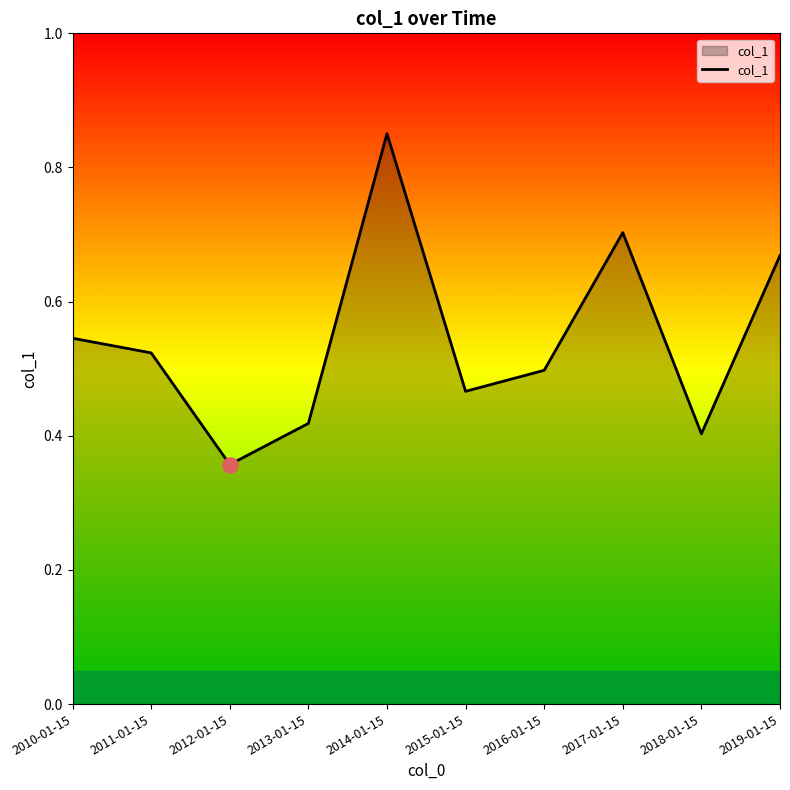

Between 2011-01-15 and 2010-01-15, which is larger?

2010-01-15